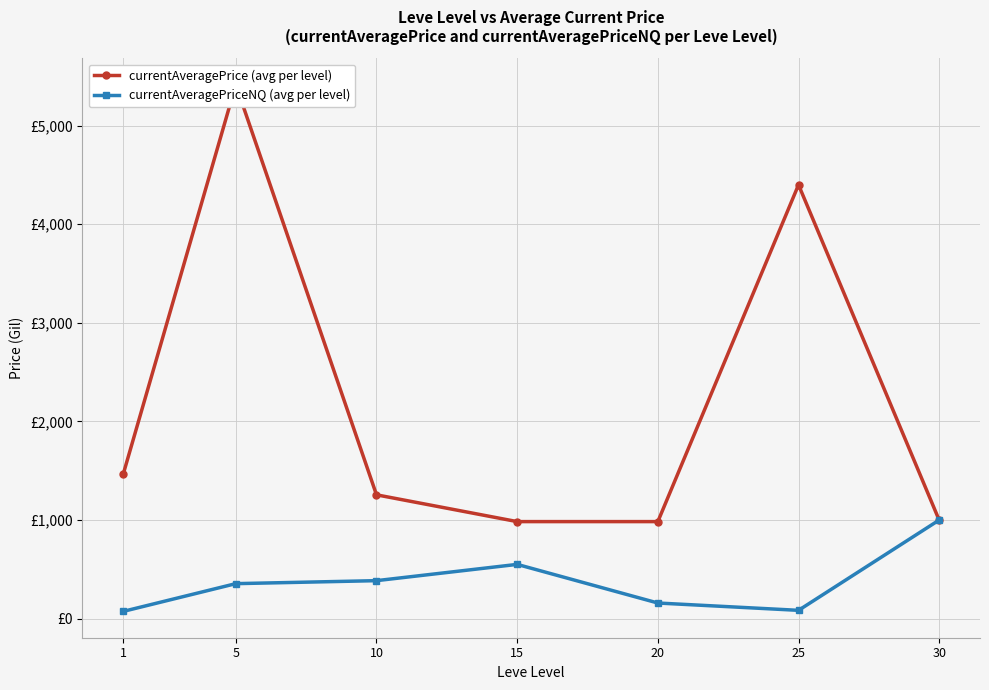

True or false: currentAveragePriceNQ (avg per level) and currentAveragePrice (avg per level) cross at least once.

True